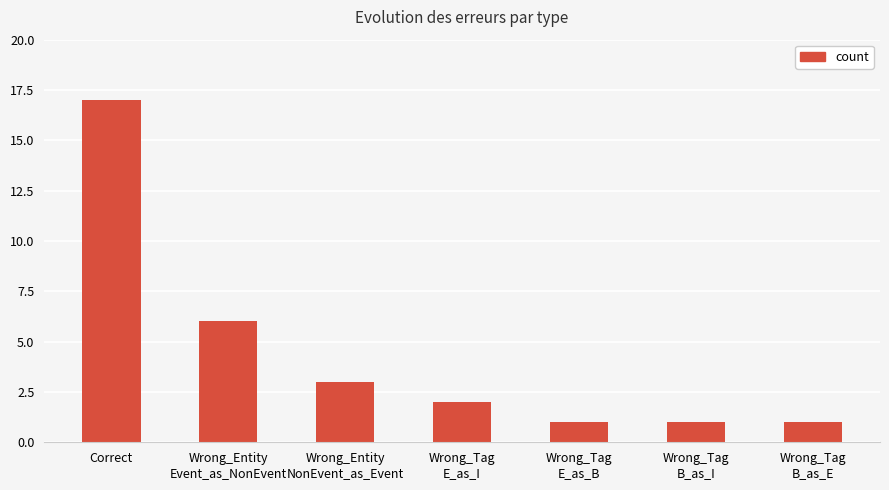

Reading right to left, extract all data points from this chart.

1	1	1	2	3	6	17